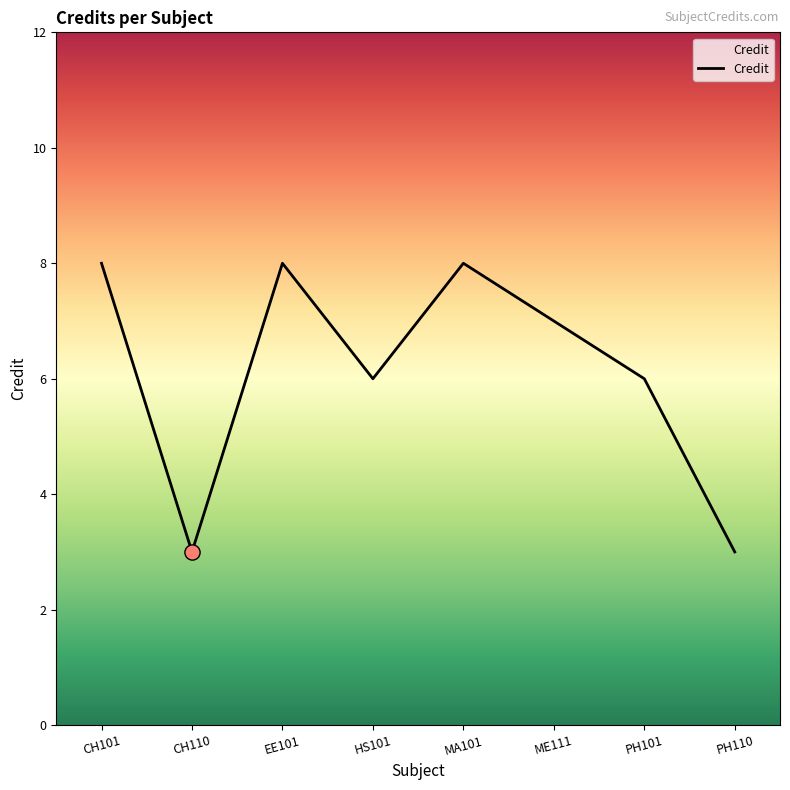

What is the change in value from CH110 to PH101?

+3